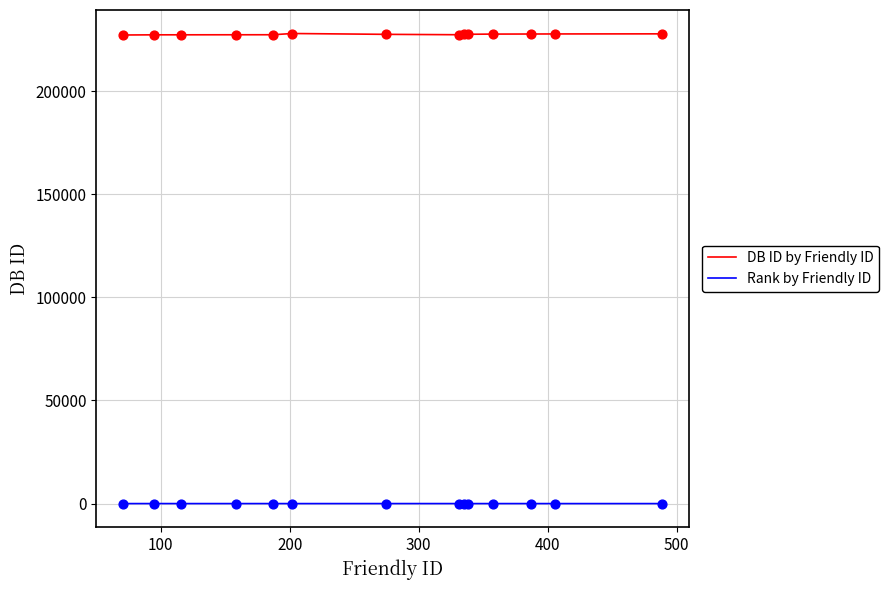

What is the lowest value of the DB ID by Friendly ID series?

227253